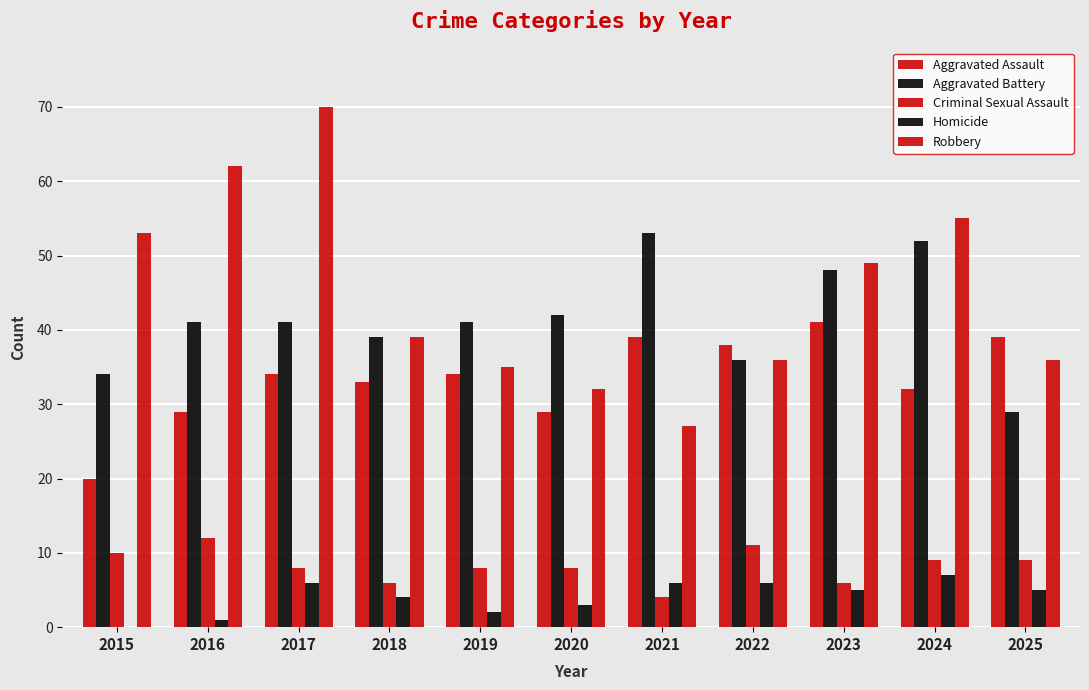

Are the bars horizontal?

No